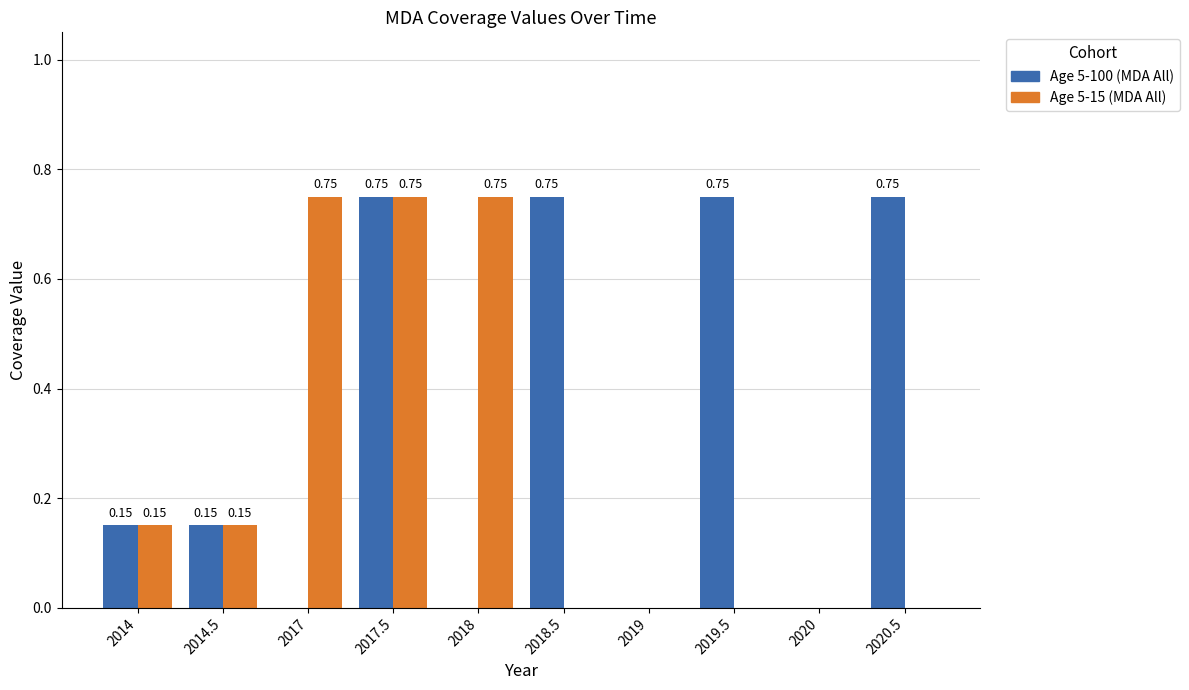

What is the value of the Age 5-100 (MDA All) bar at the 8th from the left?

0.8